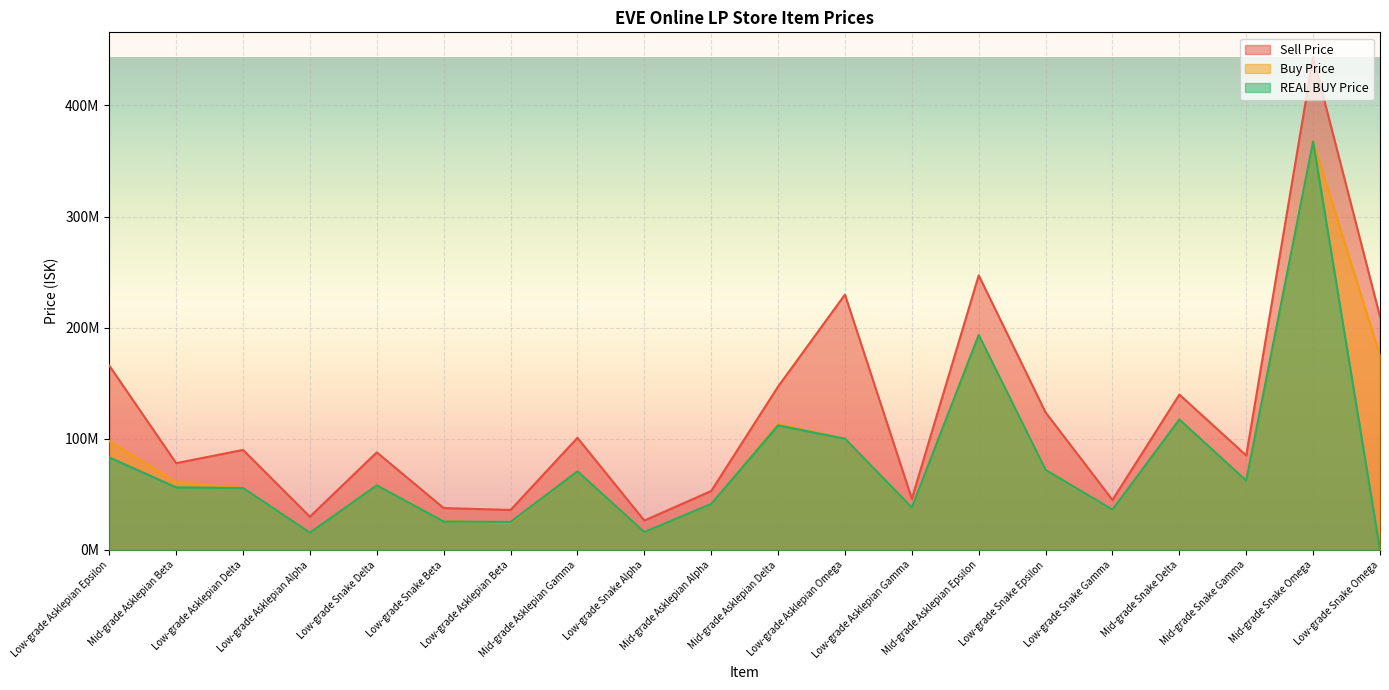

Rank the categories by Sell Price value from lowest to highest.

Low-grade Snake Alpha, Low-grade Asklepian Alpha, Low-grade Asklepian Beta, Low-grade Snake Beta, Low-grade Snake Gamma, Low-grade Asklepian Gamma, Mid-grade Asklepian Alpha, Mid-grade Asklepian Beta, Mid-grade Snake Gamma, Low-grade Snake Delta, Low-grade Asklepian Delta, Mid-grade Asklepian Gamma, Low-grade Snake Epsilon, Mid-grade Snake Delta, Mid-grade Asklepian Delta, Low-grade Asklepian Epsilon, Low-grade Snake Omega, Low-grade Asklepian Omega, Mid-grade Asklepian Epsilon, Mid-grade Snake Omega